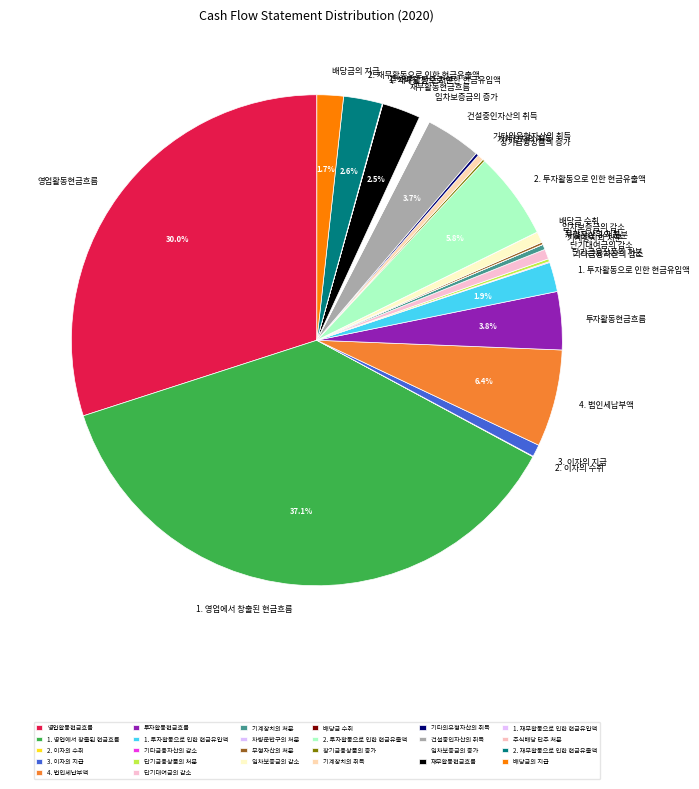

Is it true that 1. 영업에서 창출된 현금흐름 is 22% of the pie?

False